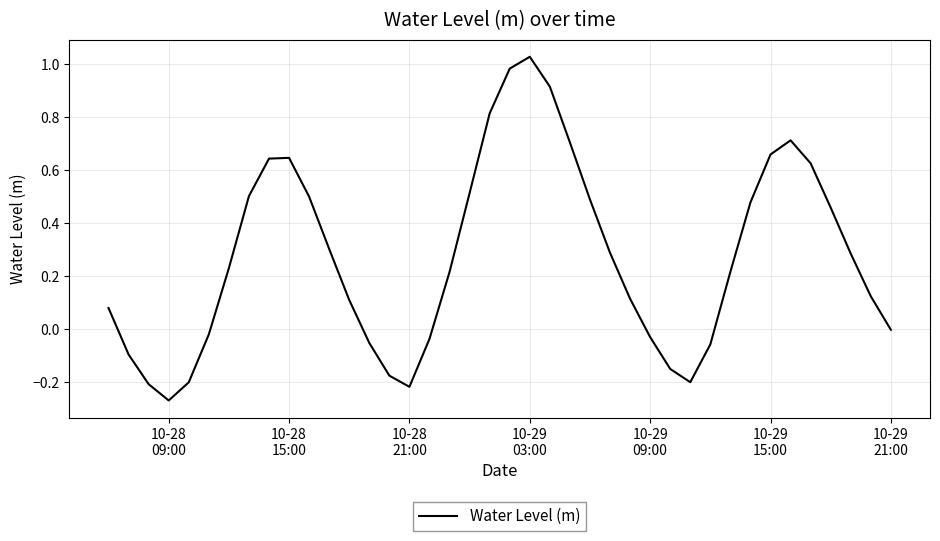

What is the difference between the maximum and minimum values?

1.3